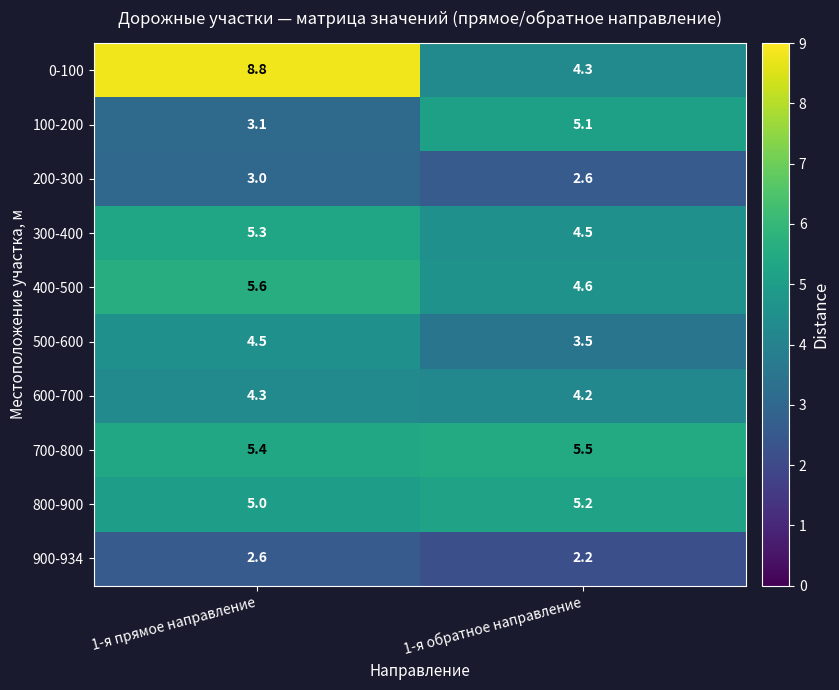

Which series changed the most between 1-я прямое направление and 1-я обратное направление?

0-100